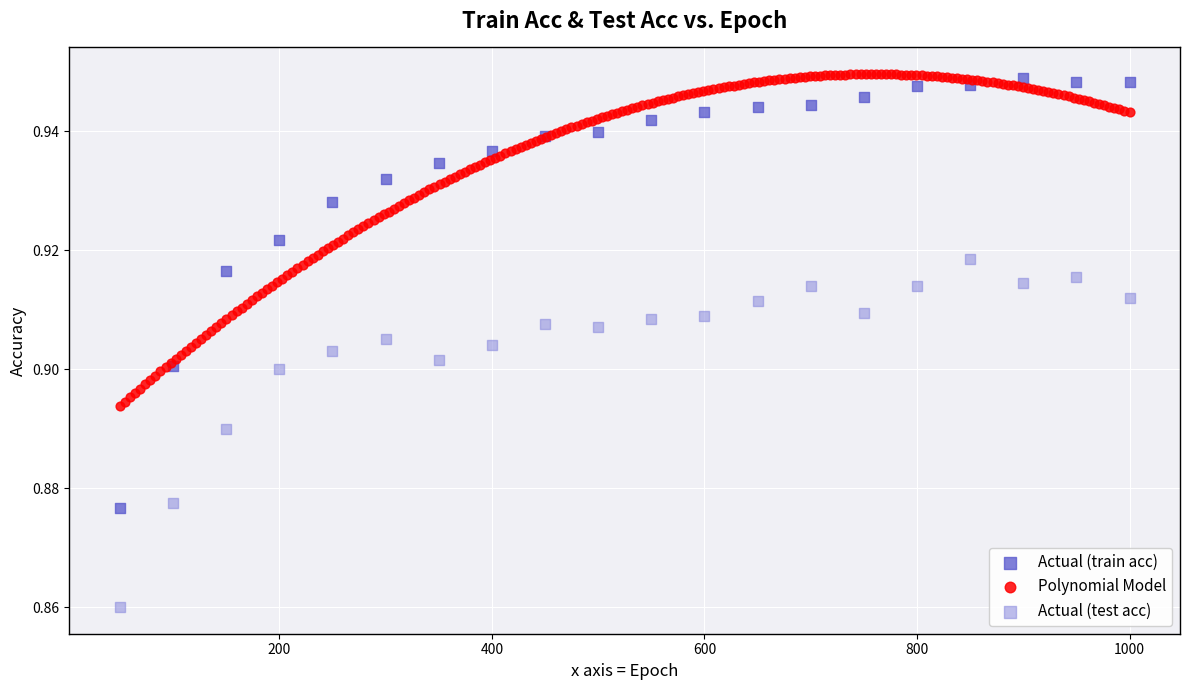

Which series contains the lowest Y value?

Actual (test acc)